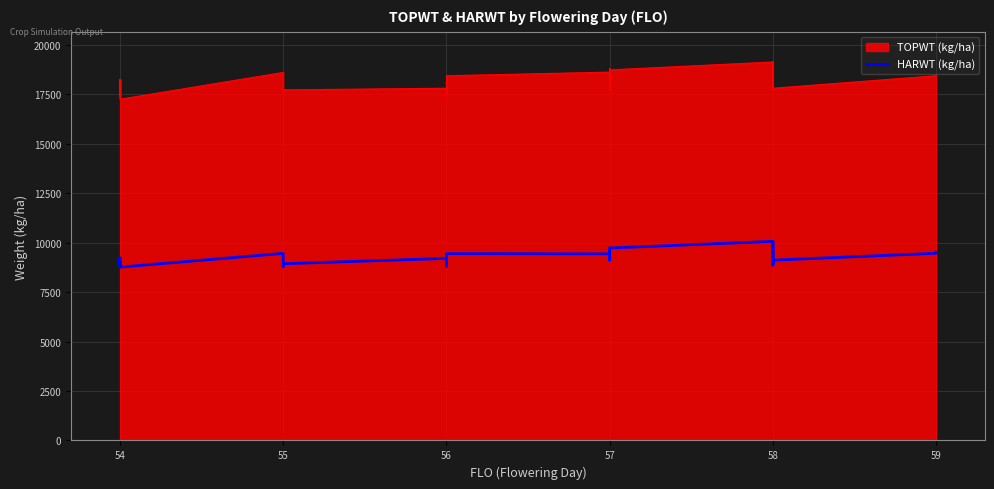

How many interior local valleys (lower than both neighbors) does the data have?

10